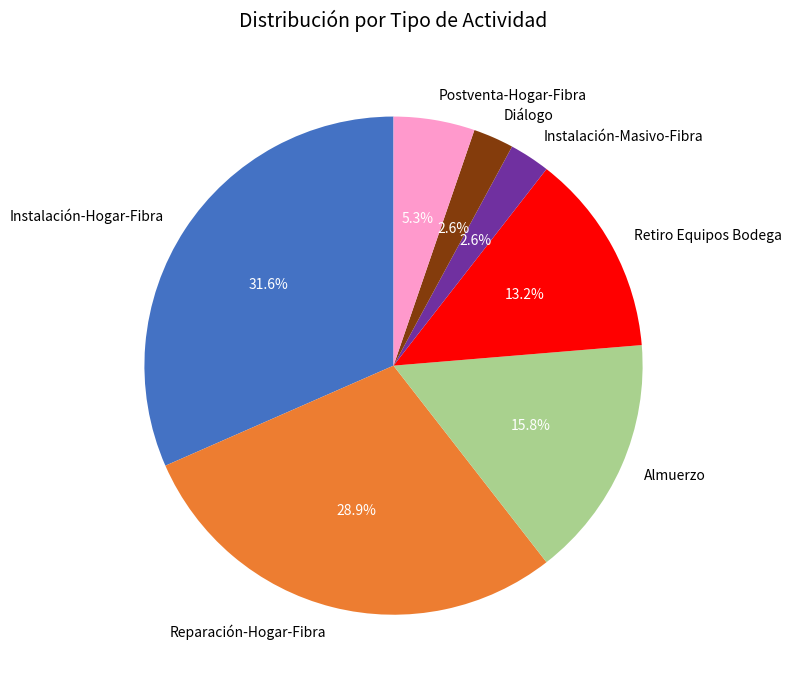

Is Retiro Equipos Bodega the majority of the pie?

No